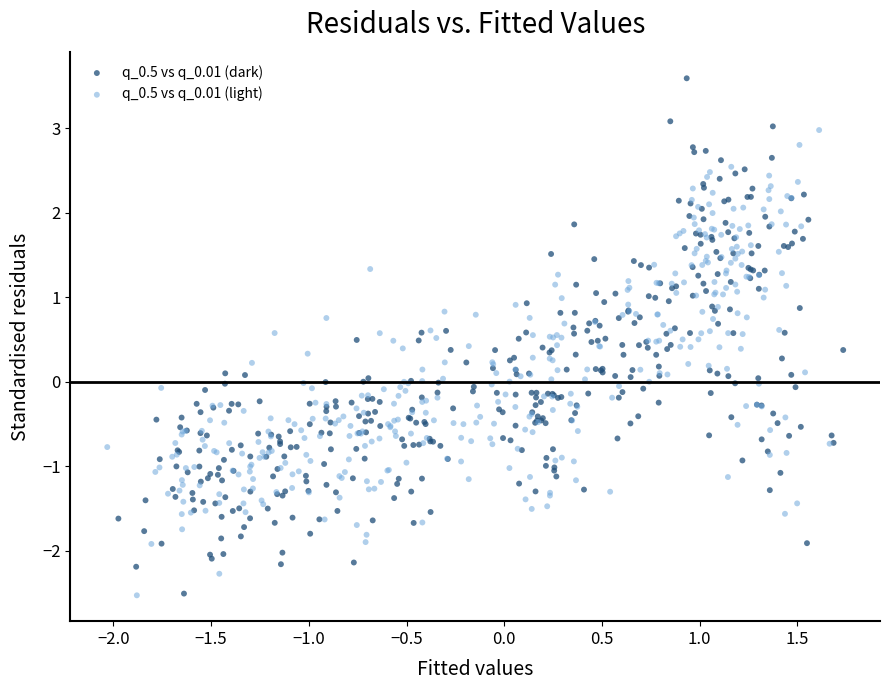

Which series has the largest Y range (max minus min)?

q_0.5 vs q_0.01 (dark)